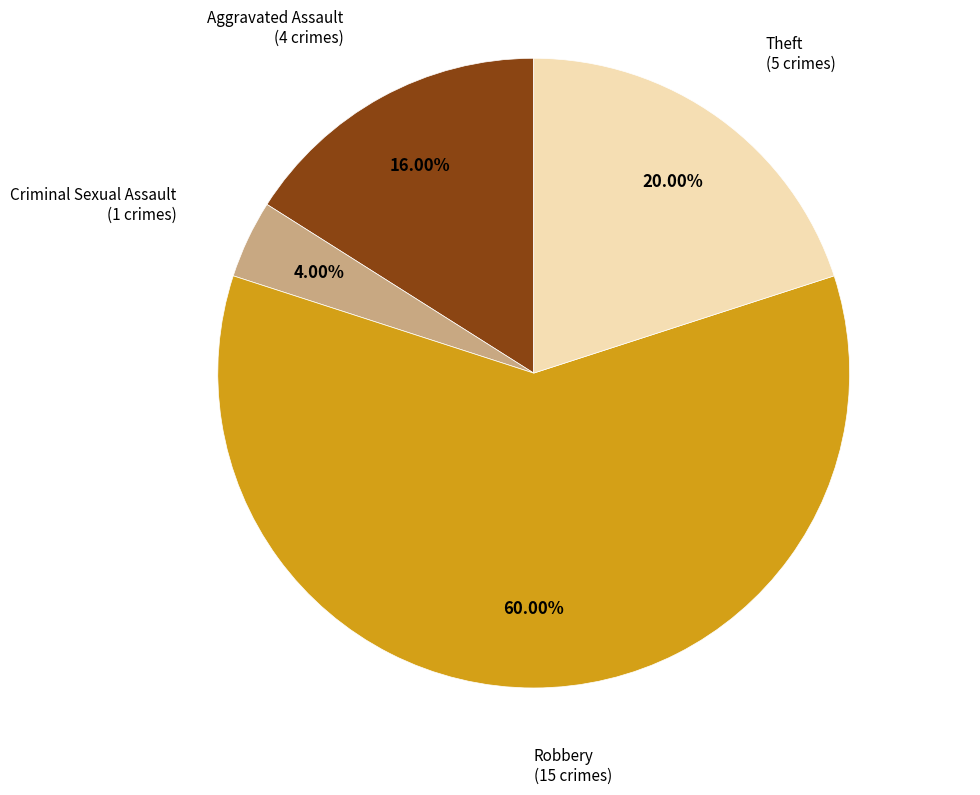

To the nearest percent, what portion does Theft represent?

20%